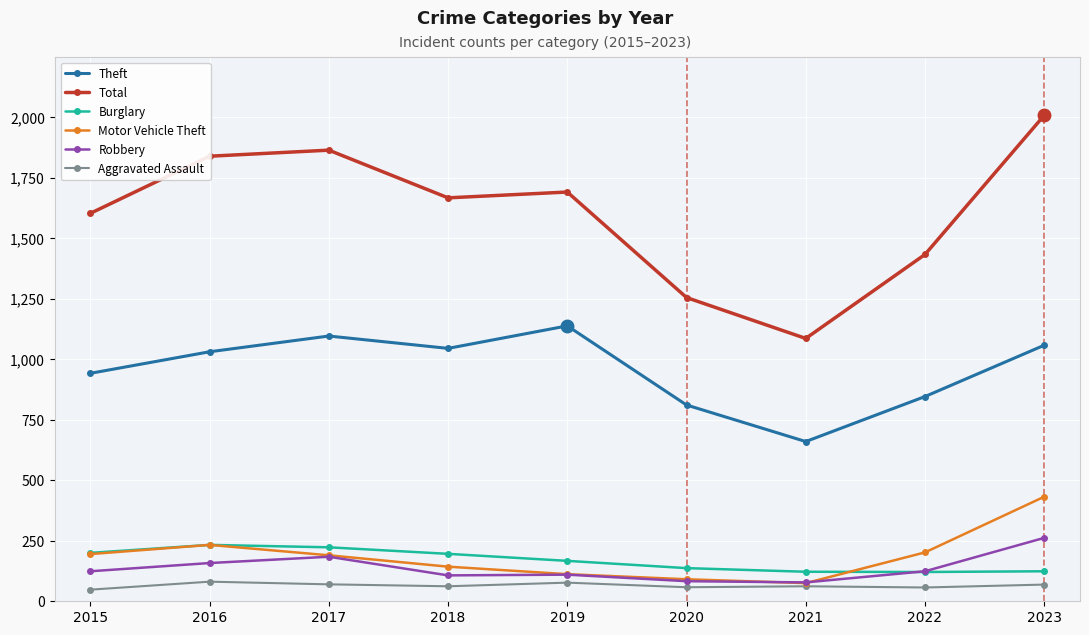

How many categories are shown in the chart?

9